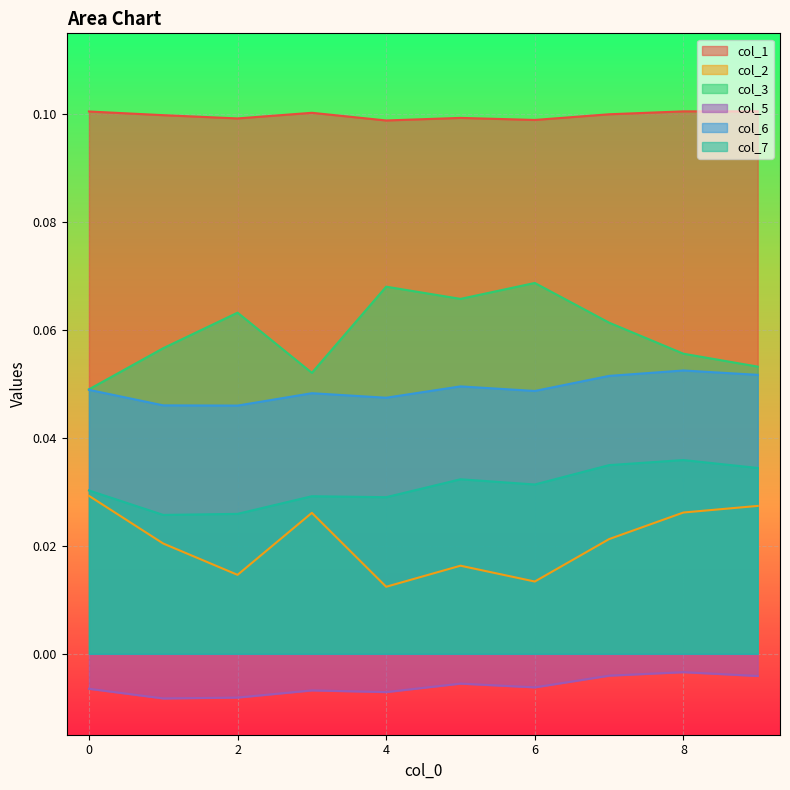

Reading left to right, what are all the values shown in this chart?

col_1: 0.1	0.1	0.1	0.1	0.1	0.1	0.1	0.1	0.1	0.1
col_2: 0.0	0.0	0.0	0.0	0.0	0.0	0.0	0.0	0.0	0.0
col_3: 0.0	0.1	0.1	0.1	0.1	0.1	0.1	0.1	0.1	0.1
col_5: -0.0	-0.0	-0.0	-0.0	-0.0	-0.0	-0.0	-0.0	-0.0	-0.0
col_6: 0.0	0.0	0.0	0.0	0.0	0.0	0.0	0.1	0.1	0.1
col_7: 0.0	0.0	0.0	0.0	0.0	0.0	0.0	0.0	0.0	0.0